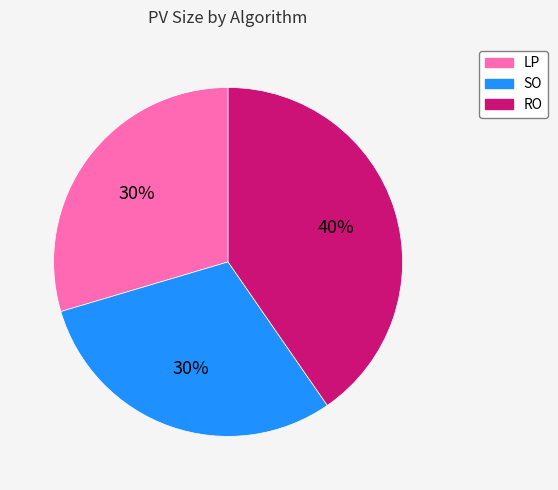

Do LP and RO together represent more than half of the pie?

Yes